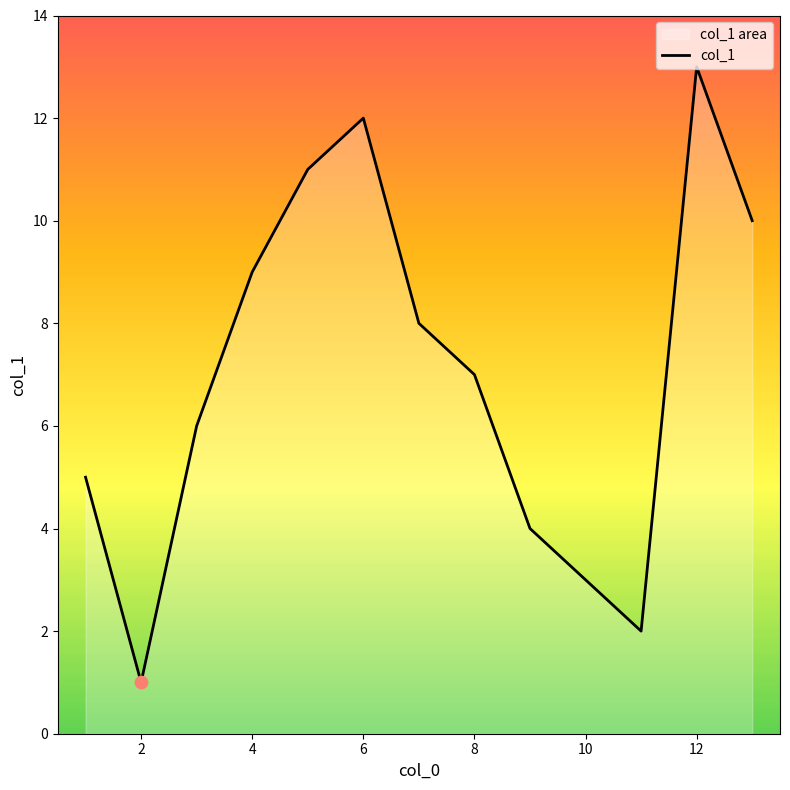

Which has a higher value, 12 or 6?

12